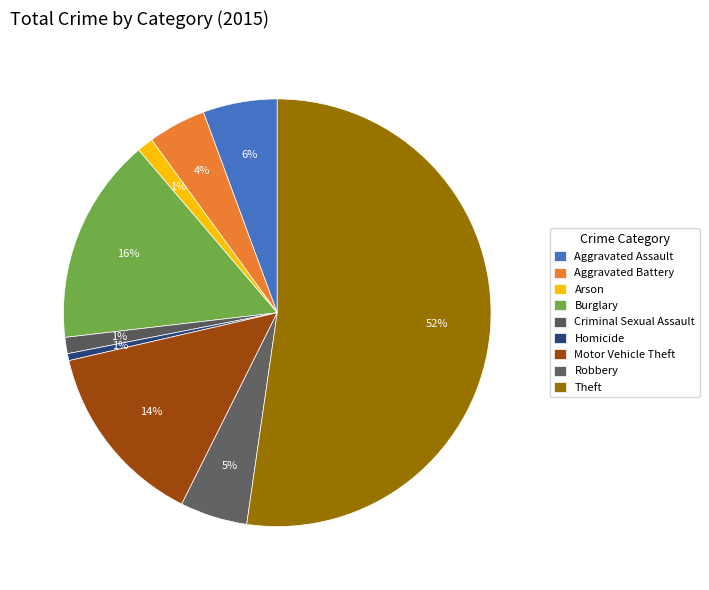

The Theft slice represents 52% of the pie. True or false?

True